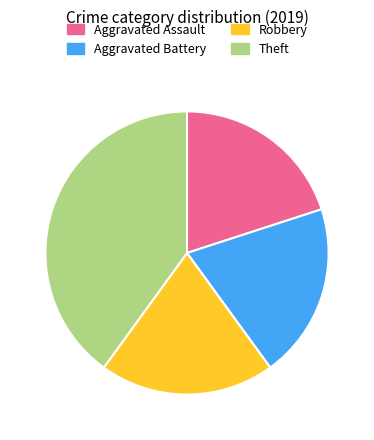

Is Robbery the majority of the pie?

No